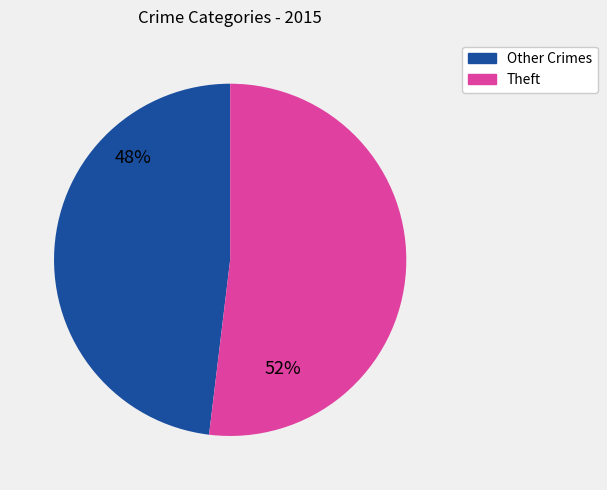

To the nearest percent, what is the average slice percentage?

50%